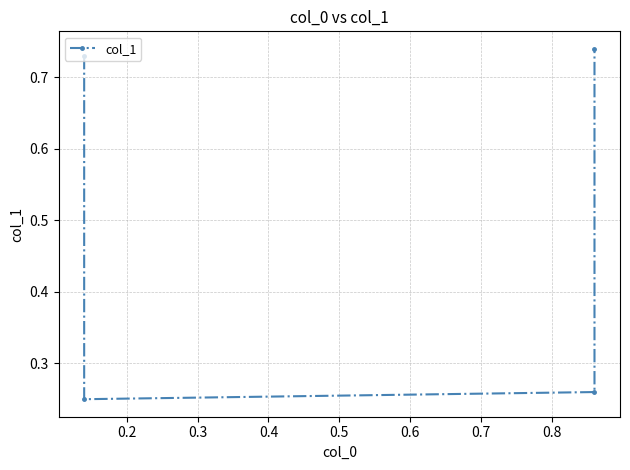

What is the value of the 3rd point from the left?

0.3